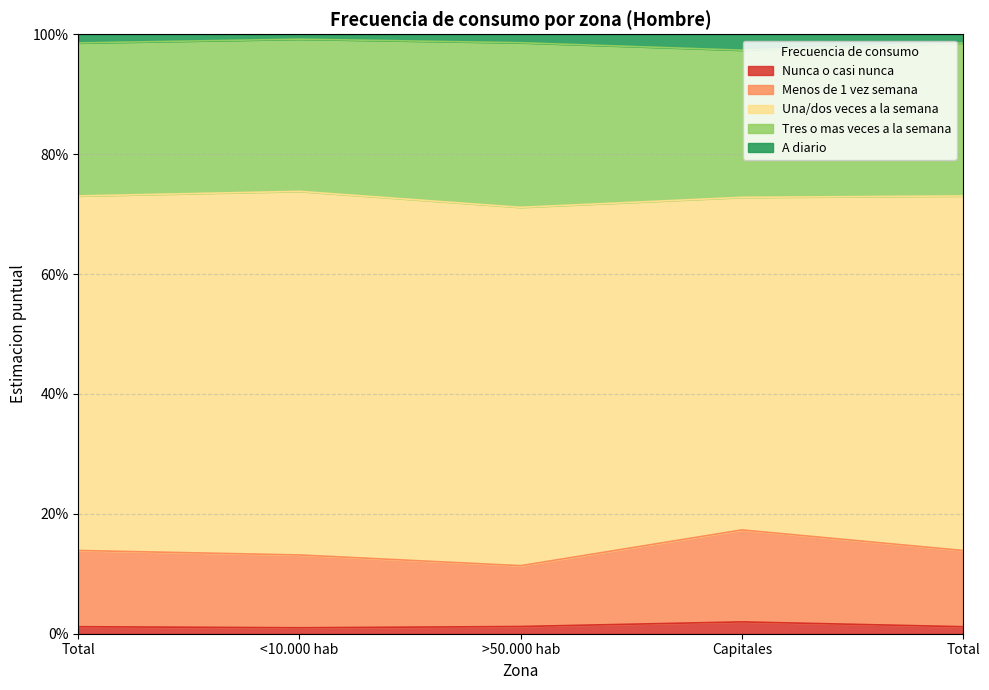

Between Total and Total, which series saw the biggest shift?

Nunca o casi nunca